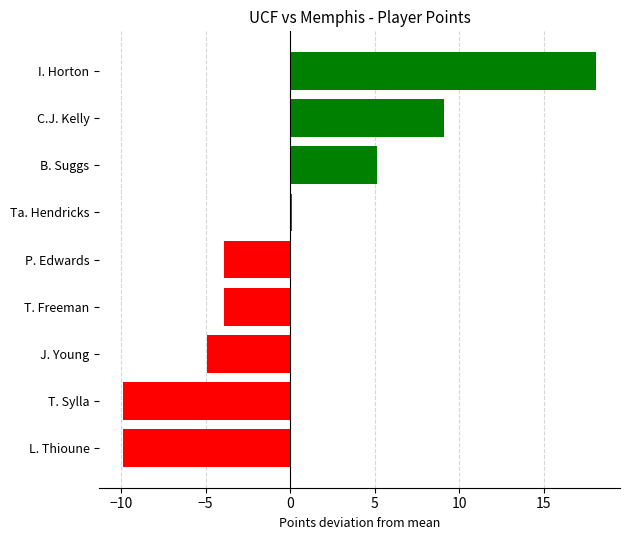

Count the number of values greater than -3.

4